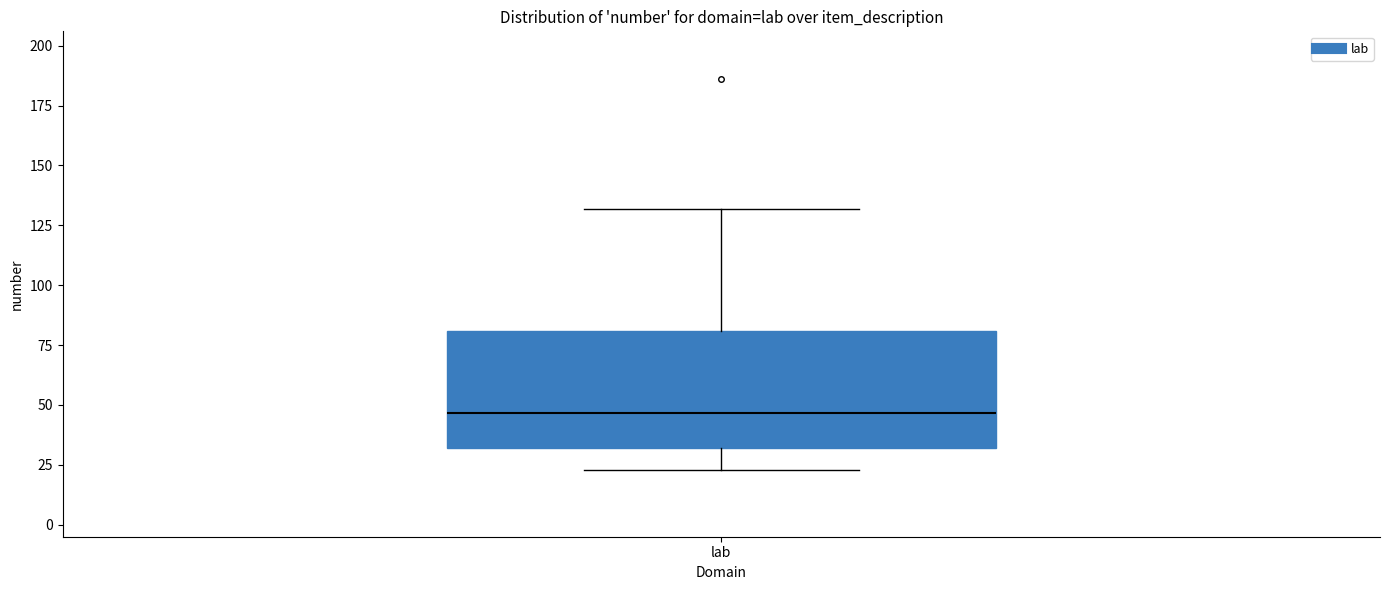

Read this box plot against the y-axis: the position of the median line, the range covered by the box, and the ends of both whiskers. The values are not printed on the chart, so give them approximately, as read against the axis.

median 45, box 30 to 80, whiskers 25 to 130